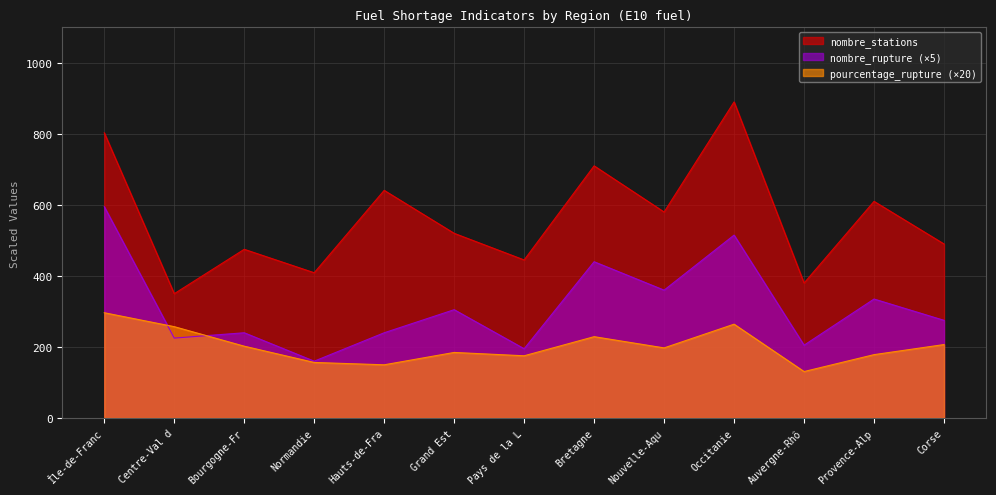

Which series has the largest total across all categories?

nombre_stations